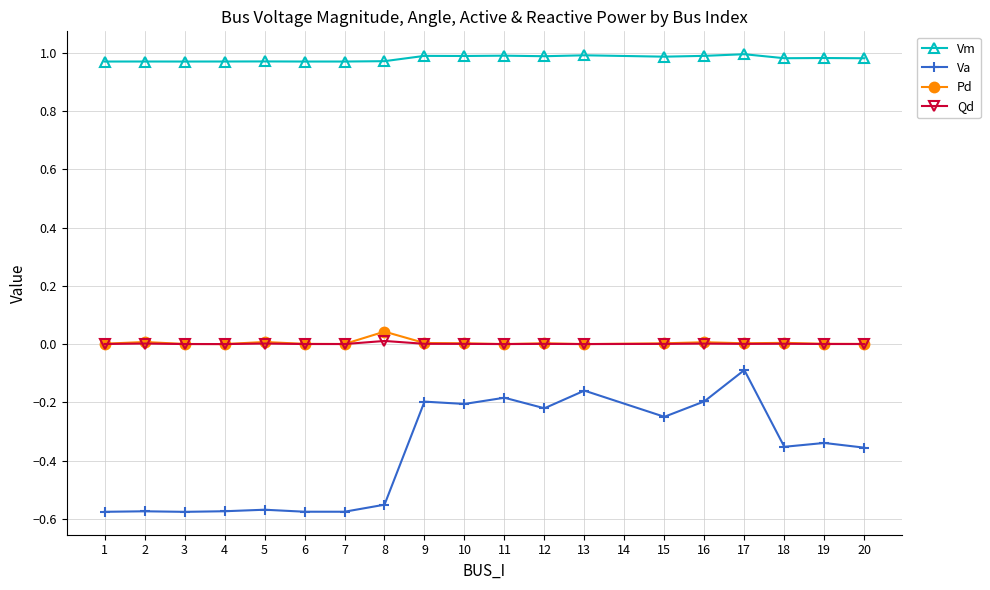

At which category is the sum across all series the highest?

17